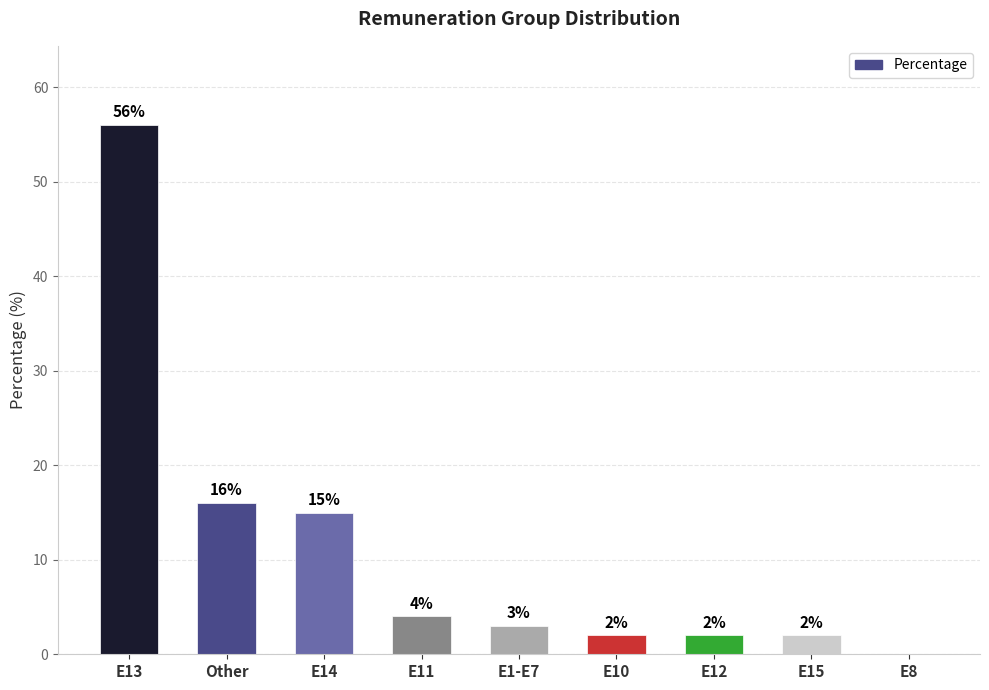

Are the bars horizontal?

No